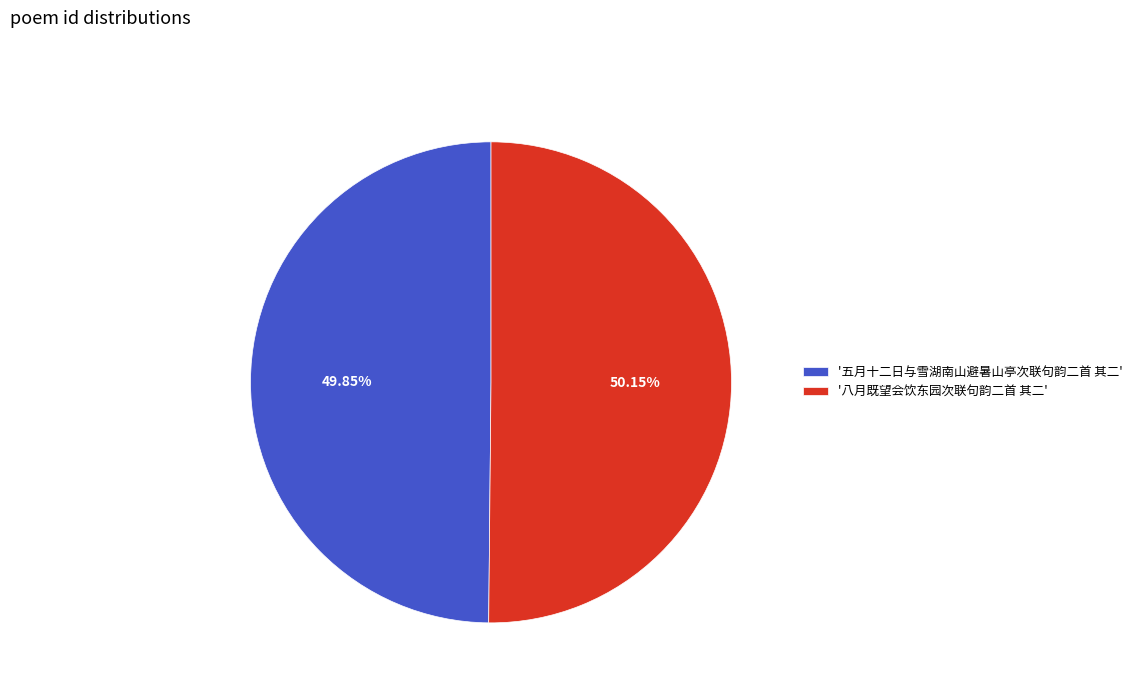

Is there a majority slice in this chart?

Yes